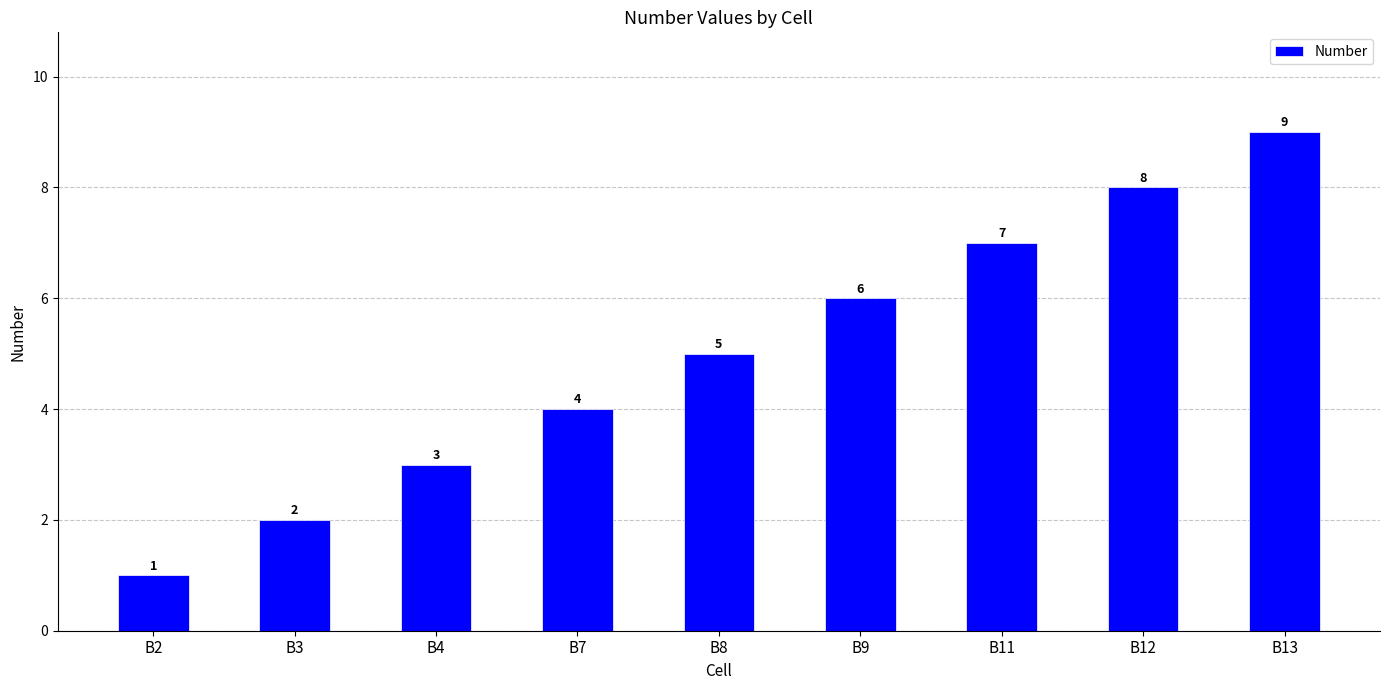

Count the values in the range 3 to 7.

5